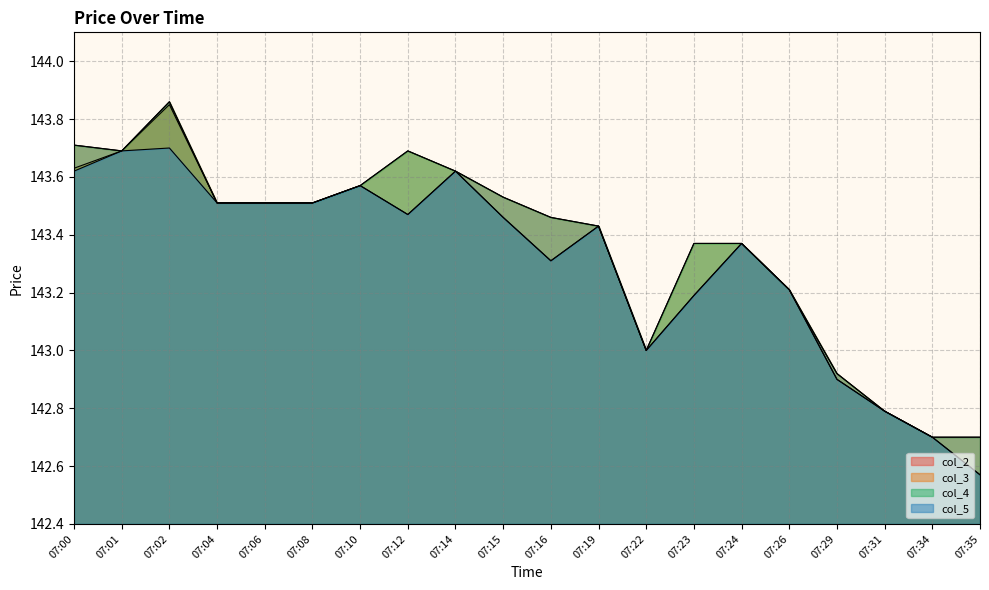

Reading left to right, extract all data points from this chart.

col_2: 07:00=143.7	07:01=143.7	07:02=143.9	07:04=143.5	07:06=143.5	07:08=143.5	07:10=143.6	07:12=143.5	07:14=143.6	07:15=143.5	07:16=143.5	07:19=143.4	07:22=143.0	07:23=143.2	07:24=143.4	07:26=143.2	07:29=142.9	07:31=142.8	07:34=142.7	07:35=142.7
col_3: 07:00=143.6	07:01=143.7	07:02=143.8	07:04=143.5	07:06=143.5	07:08=143.5	07:10=143.6	07:12=143.7	07:14=143.6	07:15=143.5	07:16=143.3	07:19=143.4	07:22=143.0	07:23=143.4	07:24=143.4	07:26=143.2	07:29=142.9	07:31=142.8	07:34=142.7	07:35=142.6
col_4: 07:00=143.7	07:01=143.7	07:02=143.9	07:04=143.5	07:06=143.5	07:08=143.5	07:10=143.6	07:12=143.7	07:14=143.6	07:15=143.5	07:16=143.5	07:19=143.4	07:22=143.0	07:23=143.4	07:24=143.4	07:26=143.2	07:29=142.9	07:31=142.8	07:34=142.7	07:35=142.7
col_5: 07:00=143.6	07:01=143.7	07:02=143.7	07:04=143.5	07:06=143.5	07:08=143.5	07:10=143.6	07:12=143.5	07:14=143.6	07:15=143.5	07:16=143.3	07:19=143.4	07:22=143.0	07:23=143.2	07:24=143.4	07:26=143.2	07:29=142.9	07:31=142.8	07:34=142.7	07:35=142.6